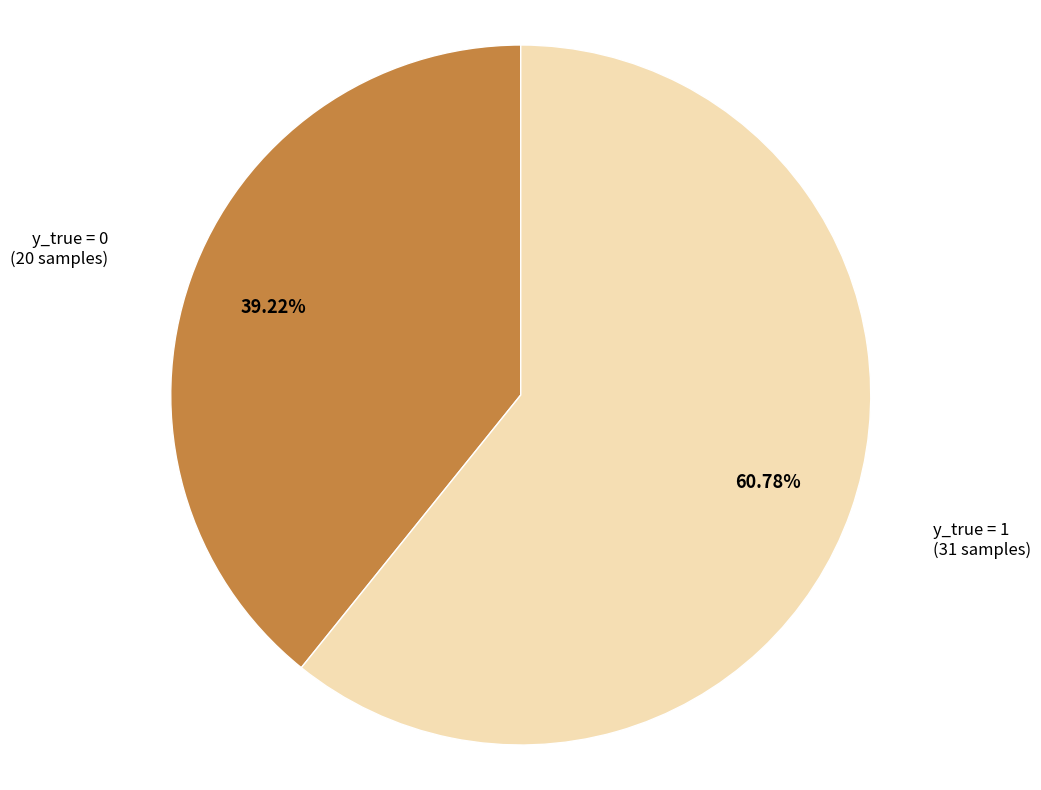

Does any single category account for the majority?

Yes